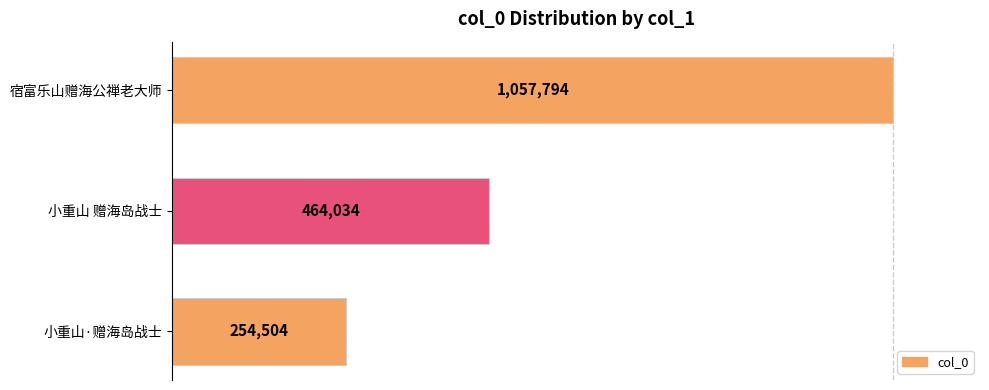

How many bars are there in total?

3